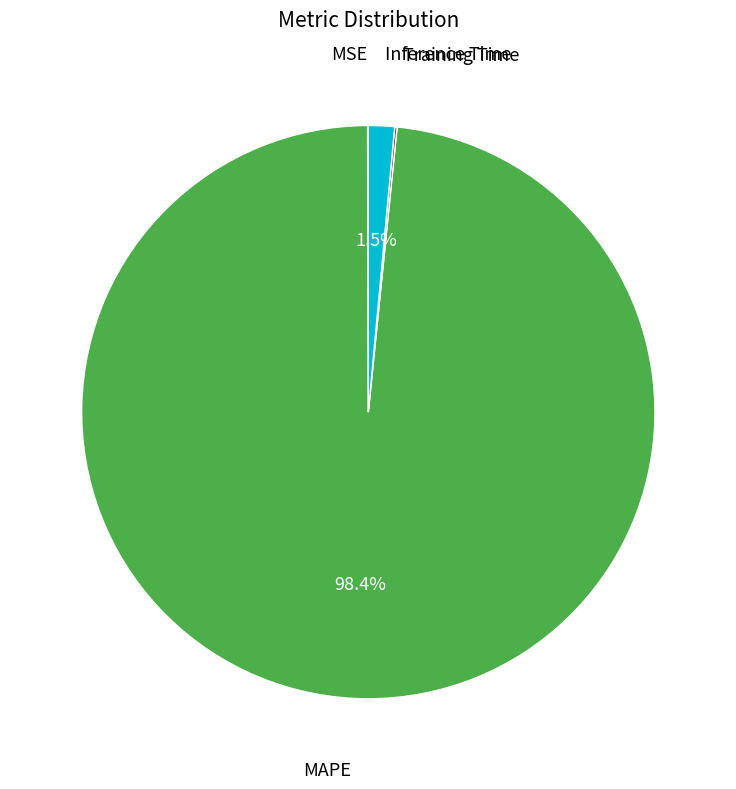

To the nearest percent, what is the difference between the largest and smallest slice percentages?

98%